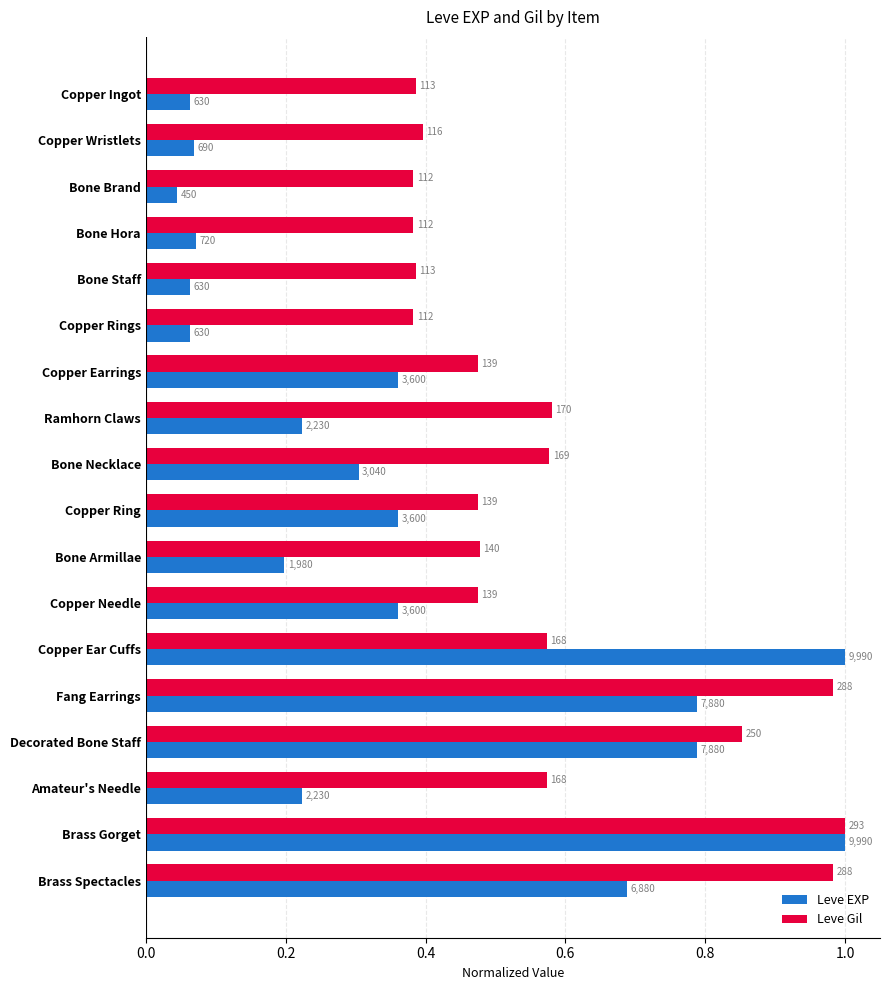

What are all the series names shown in the legend?

Leve EXP, Leve Gil